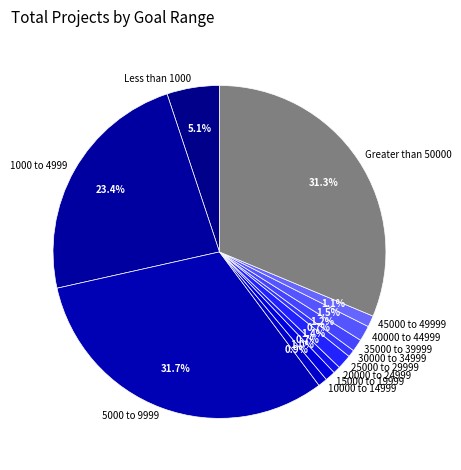

Approximately how many times larger is the value at 10000 to 14999 compared to 25000 to 29999?

0.6